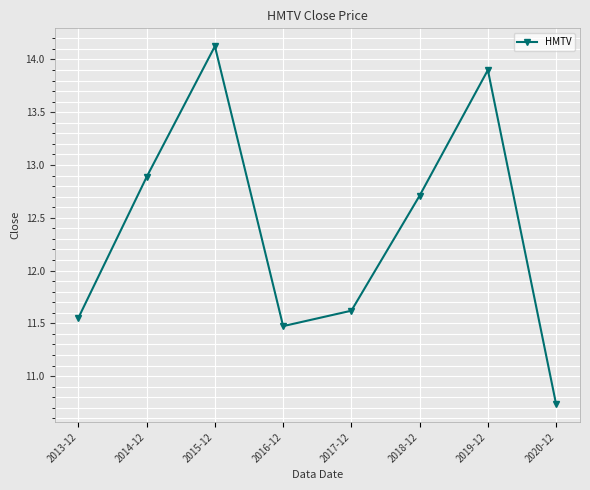

What is the value of the 6th point from the left?

12.7